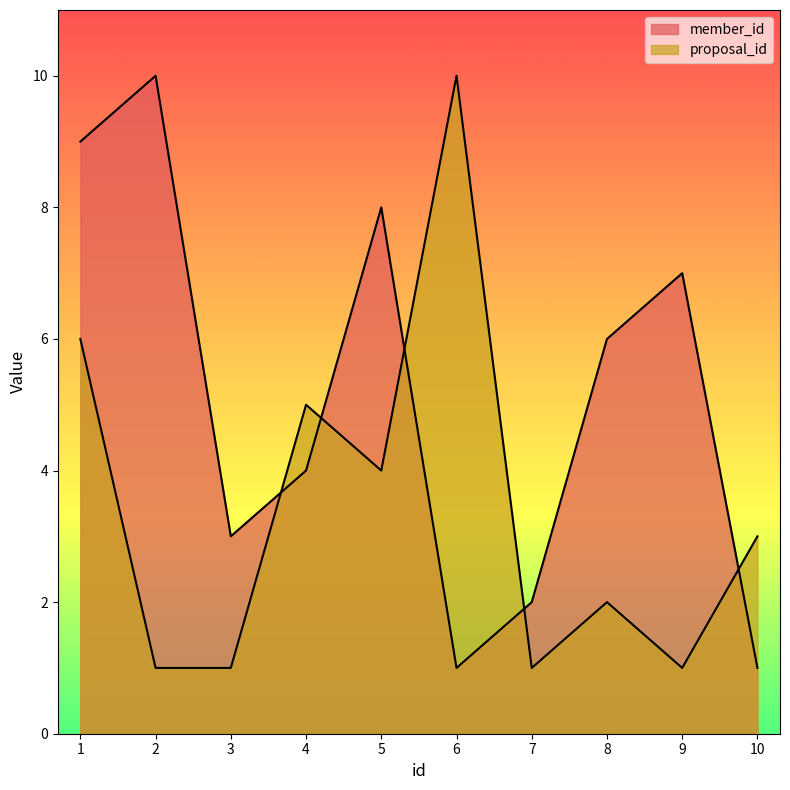

In proposal_id, how many points are lower than both neighbors (excluding endpoints)?

3